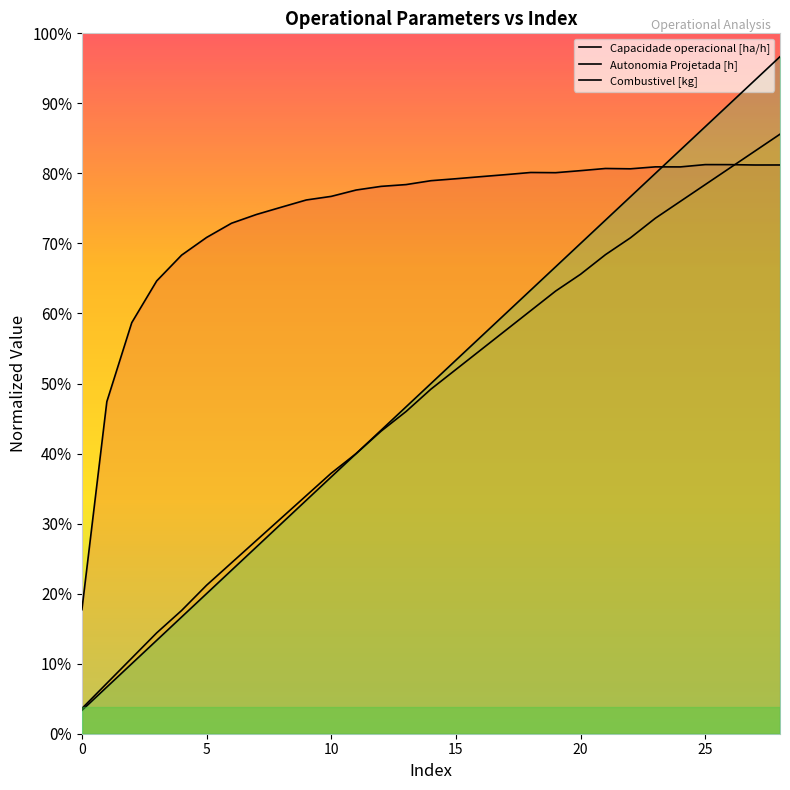

What is the smallest value displayed?

0.1